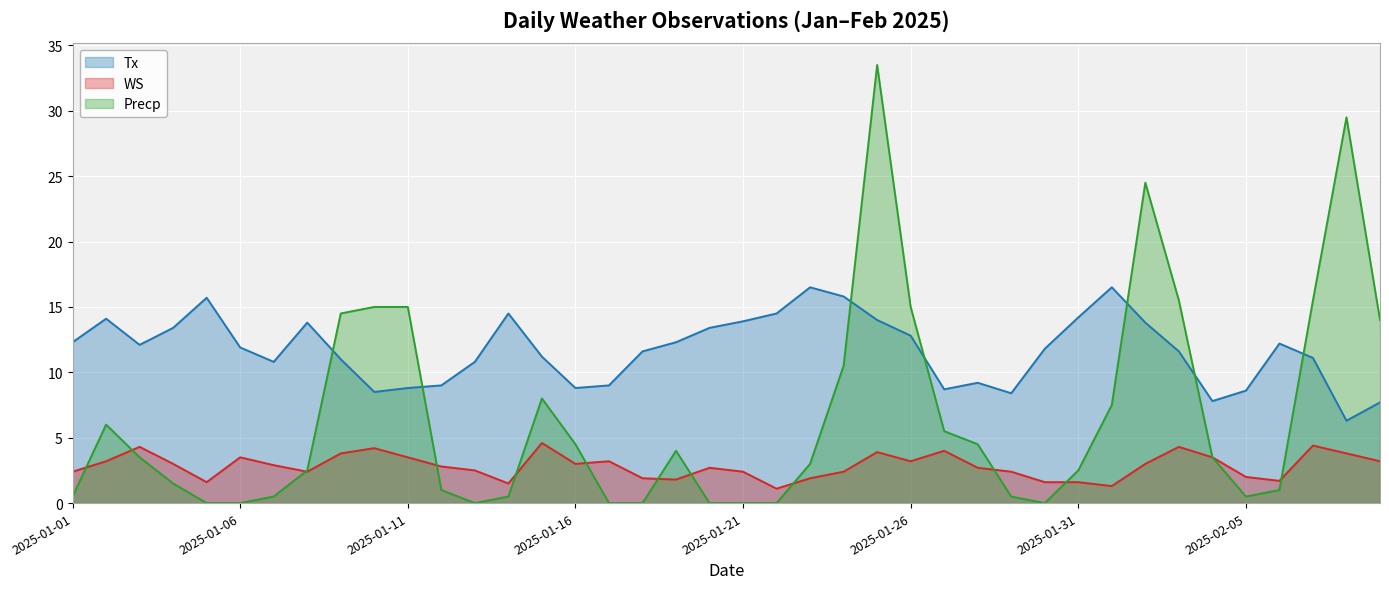

True or false: Tx and WS intersect in this chart.

False